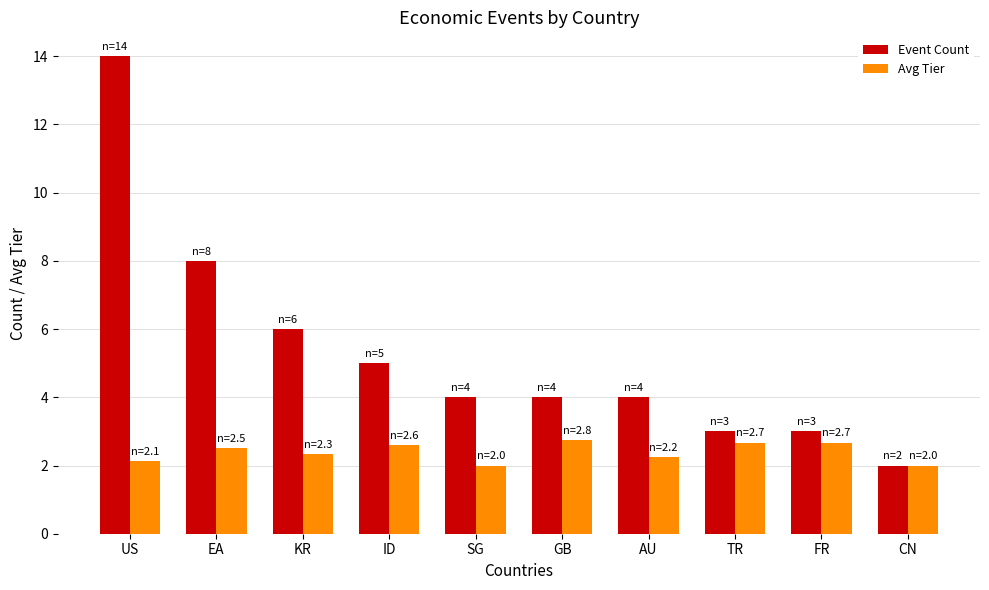

Read the Event Count value at SG.

4.0